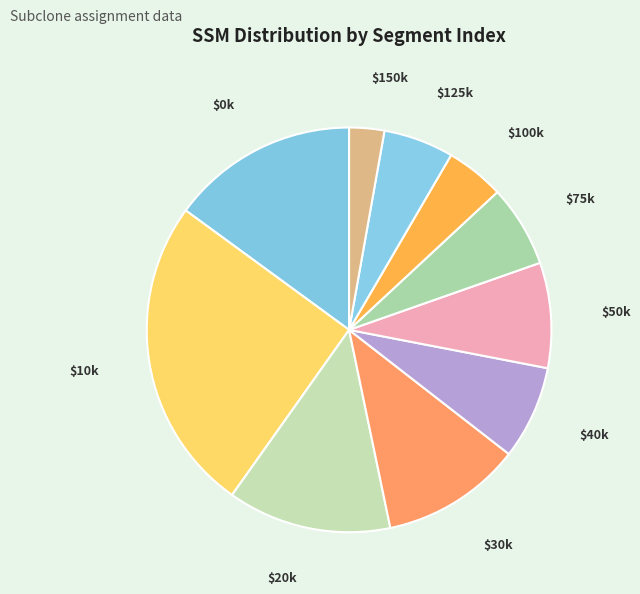

Count the number of slices in the pie.

10